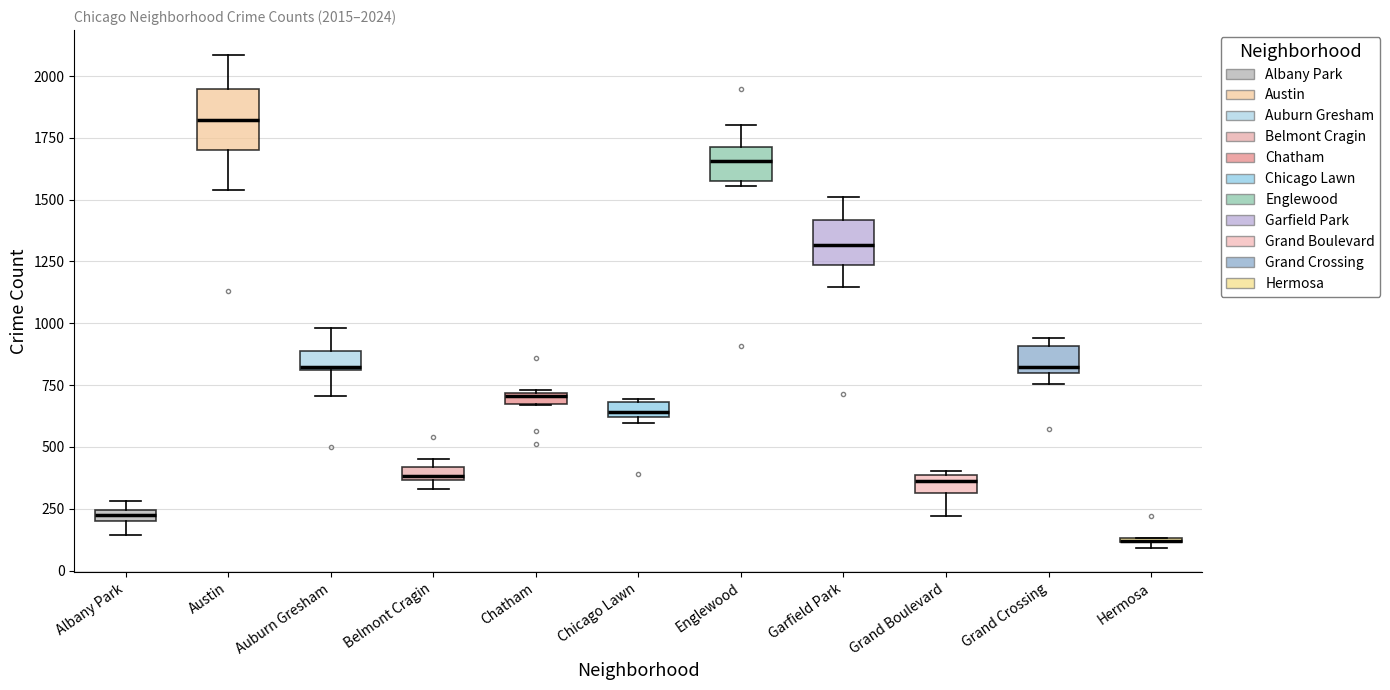

Which box is the tallest, from its lower edge to its upper edge?

Austin